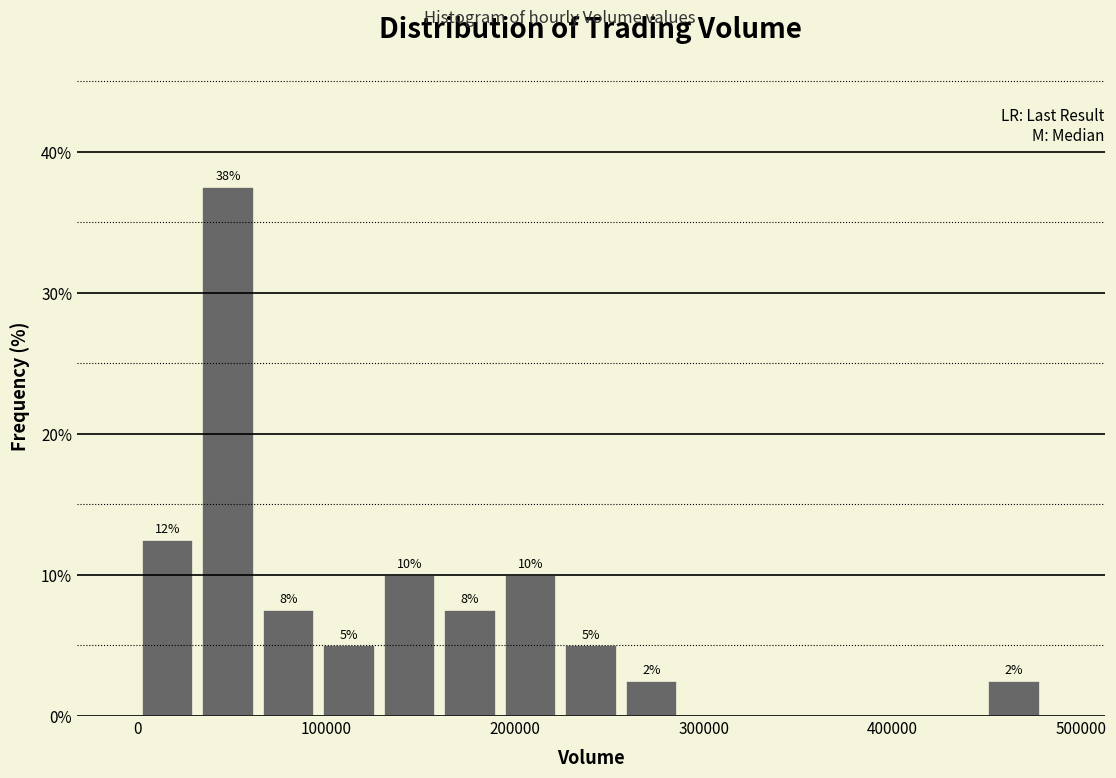

Read against the x-axis, roughly where is the centre of the tallest bar?

50000